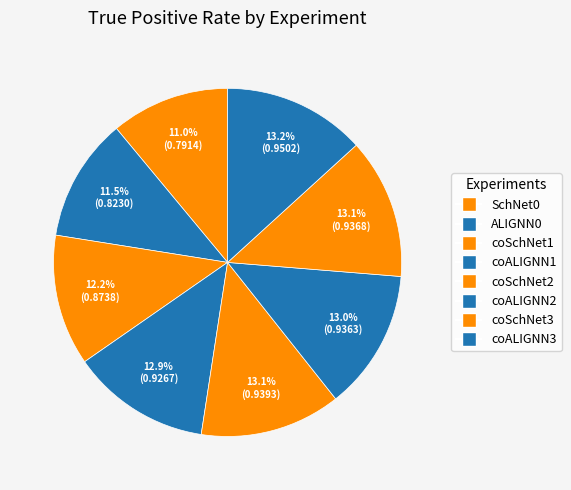

The coALIGNN1 slice represents 13% of the pie. True or false?

True